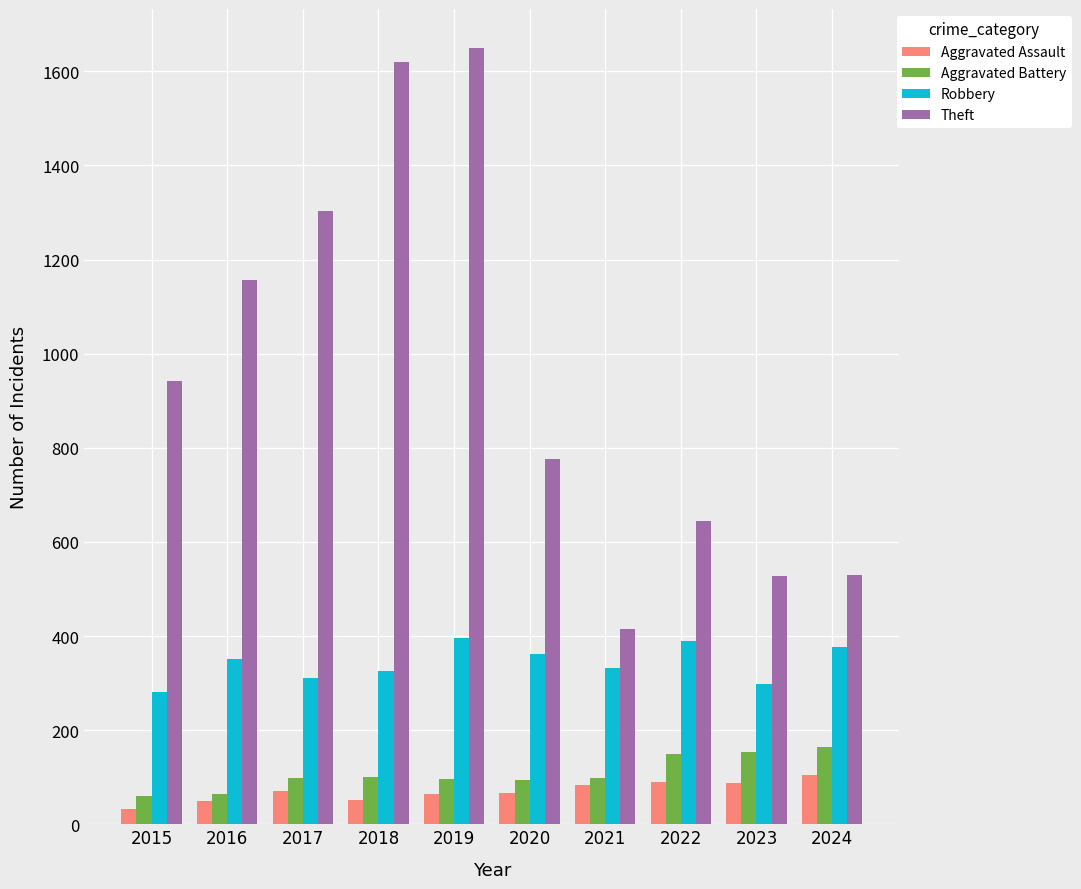

Is the value of Robbery at 2016 greater than the value of Theft at 2015?

No